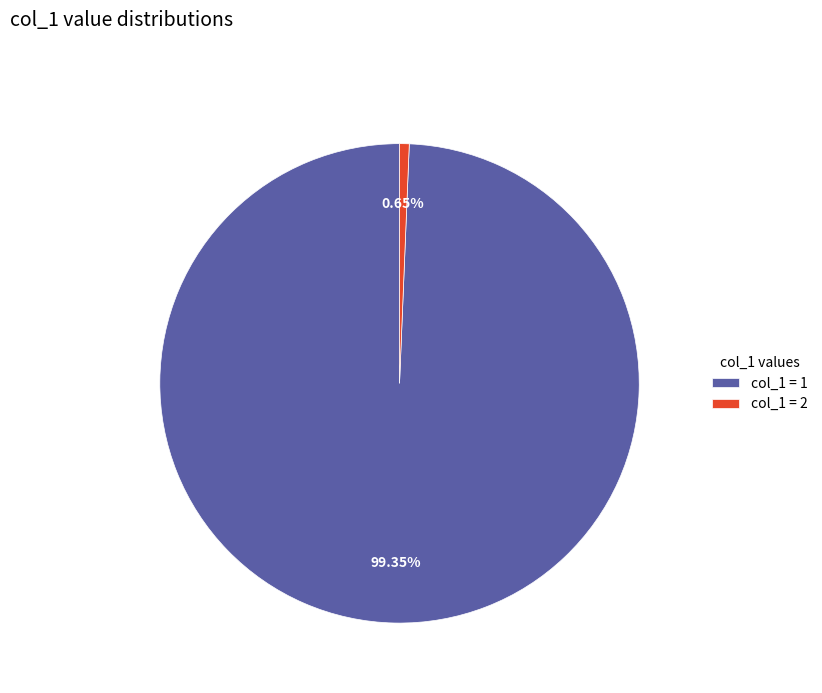

Which has a higher value, col_1 = 1 or col_1 = 2?

col_1 = 1